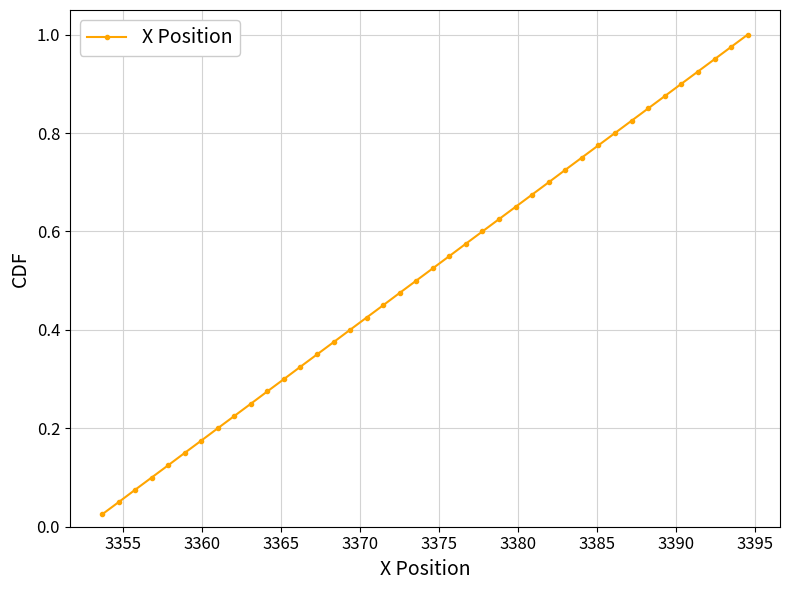

Does the chart display data point markers on the line(s)?

Yes